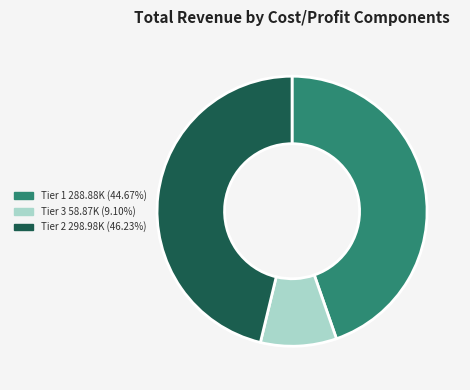

Does any single category account for the majority?

No